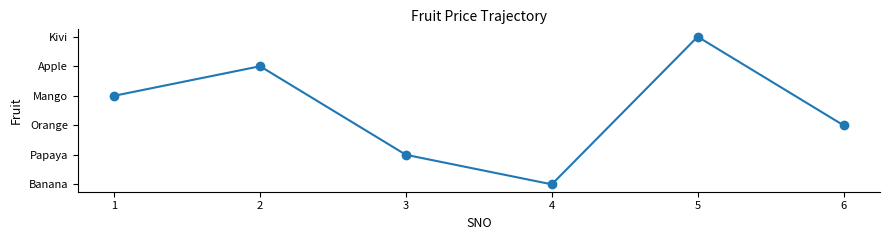

Does the chart have visible grid lines?

No